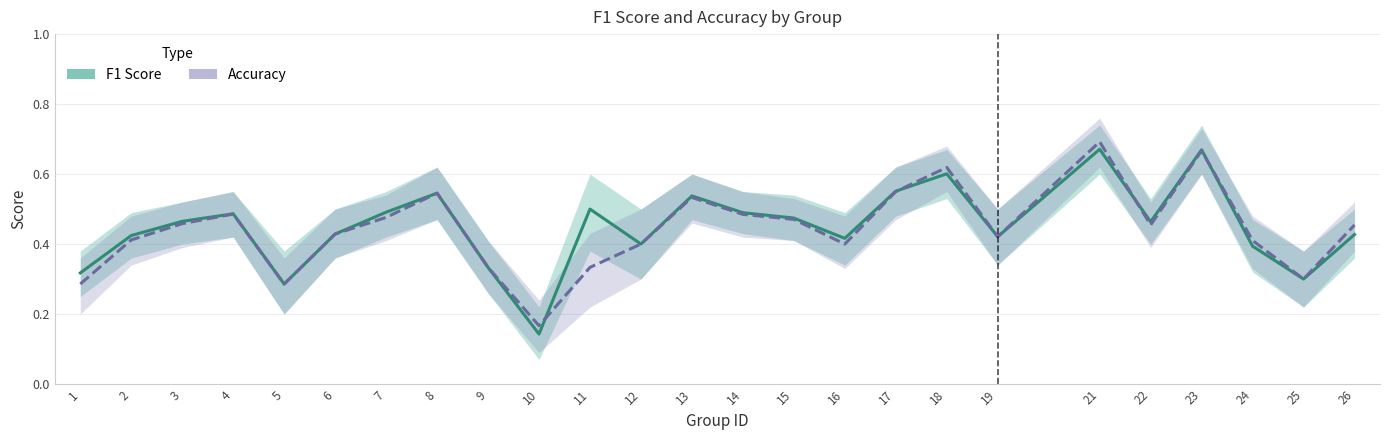

The value of Accuracy at 25 is 0.2. True or false?

False